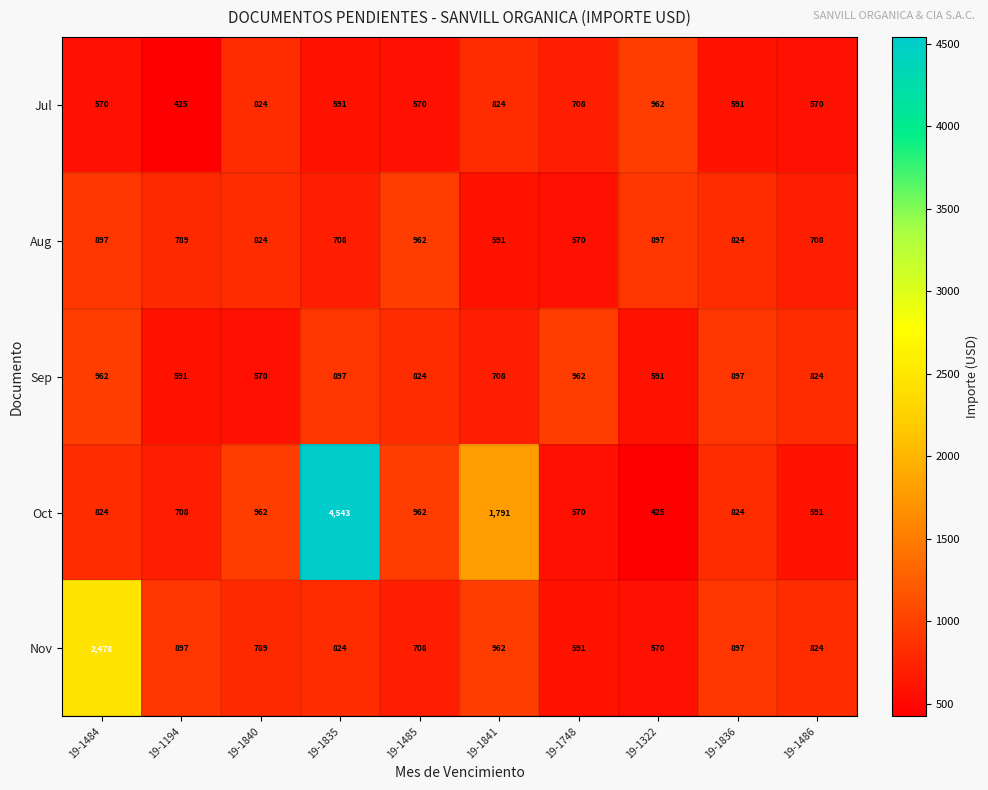

What is the maximum value shown in the chart?

4543